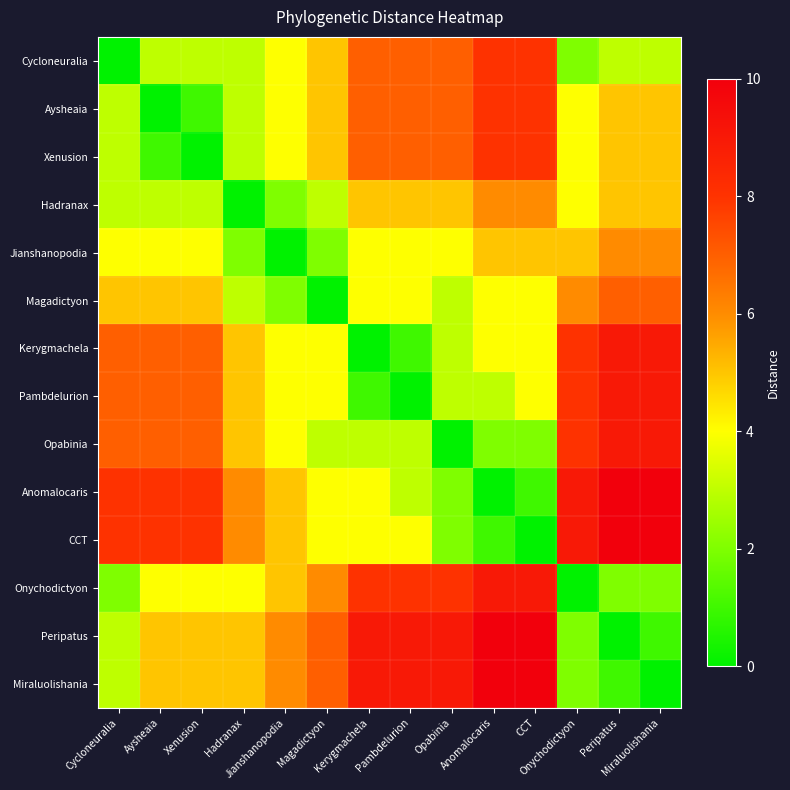

How many distinct data groups are displayed?

14